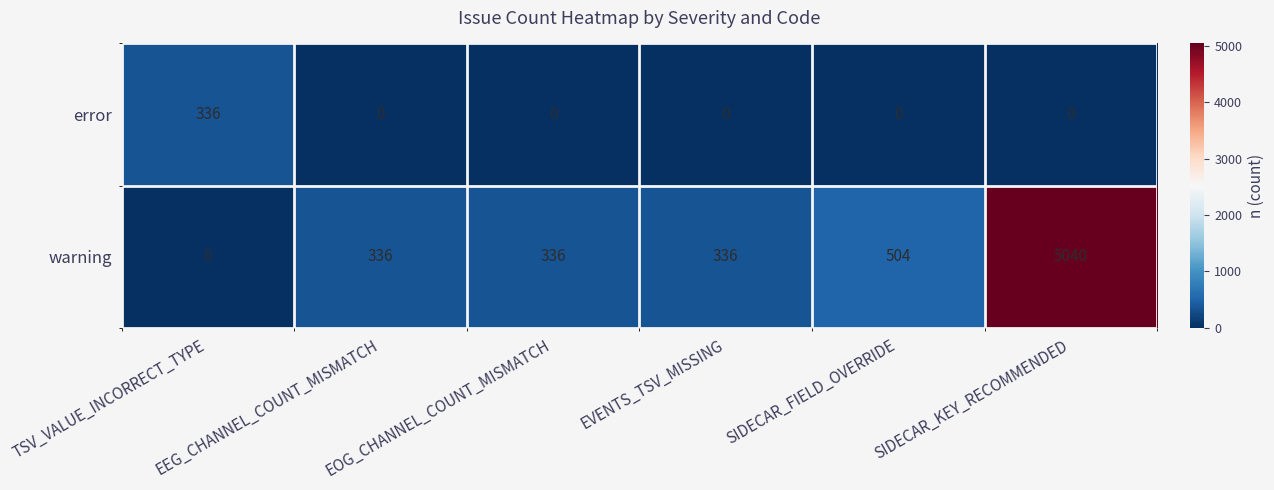

Which label corresponds to the largest value in the chart?

SIDECAR_KEY_RECOMMENDED